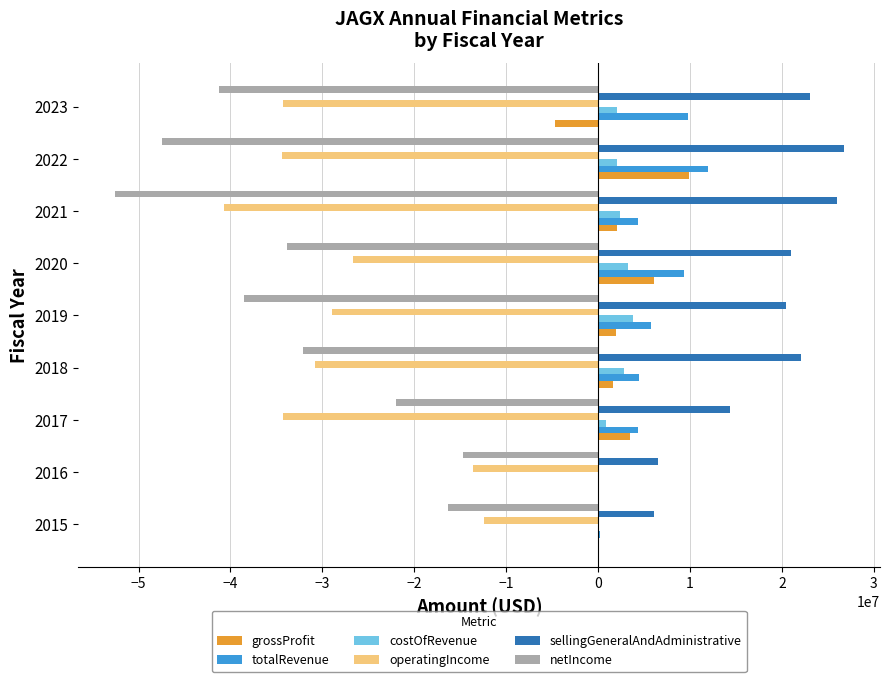

Which series changed the most between 2015 and 2017?

operatingIncome